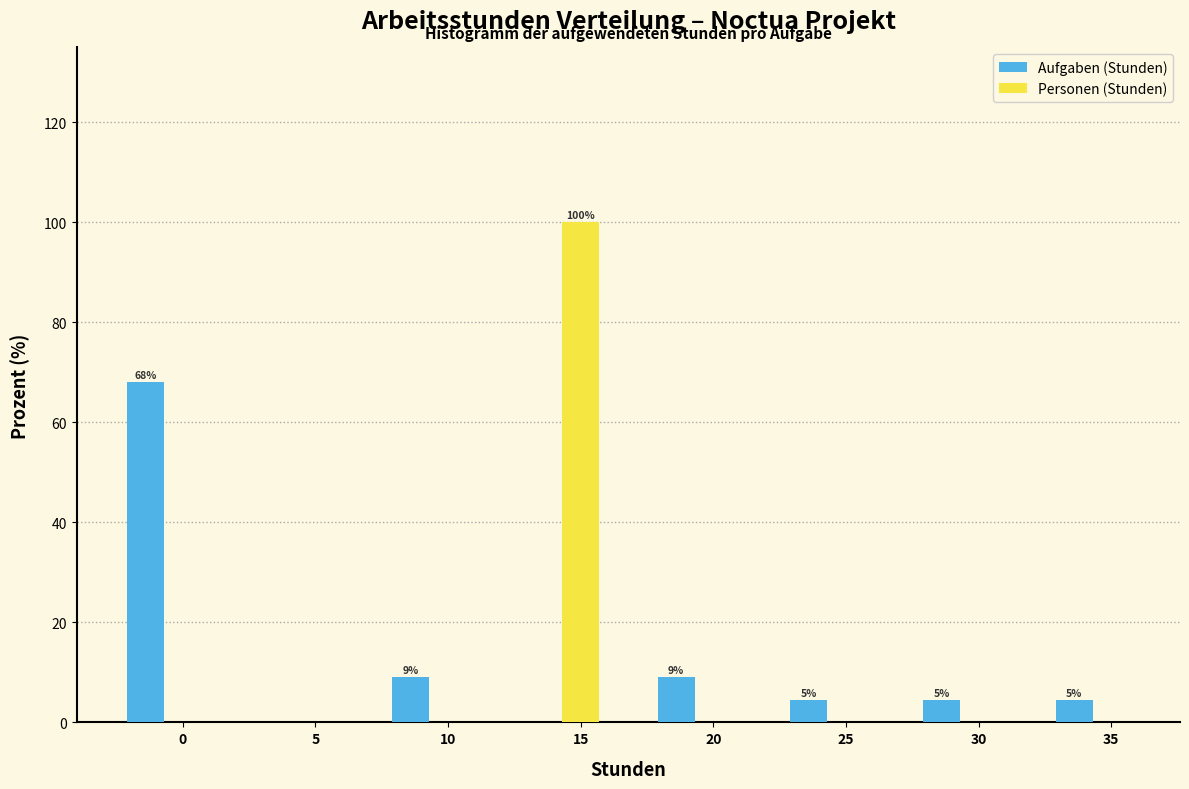

Which label corresponds to the largest value in the chart?

15